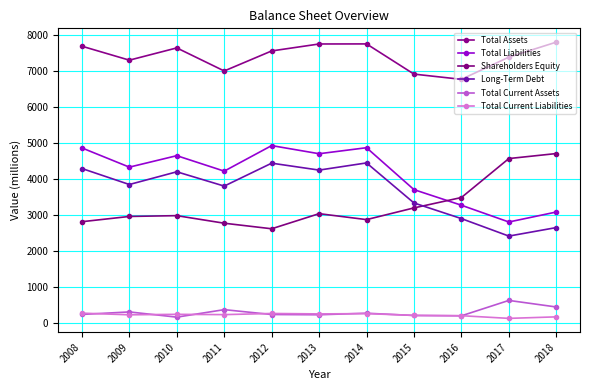

How many data points in Total Current Liabilities are less than 244?

5